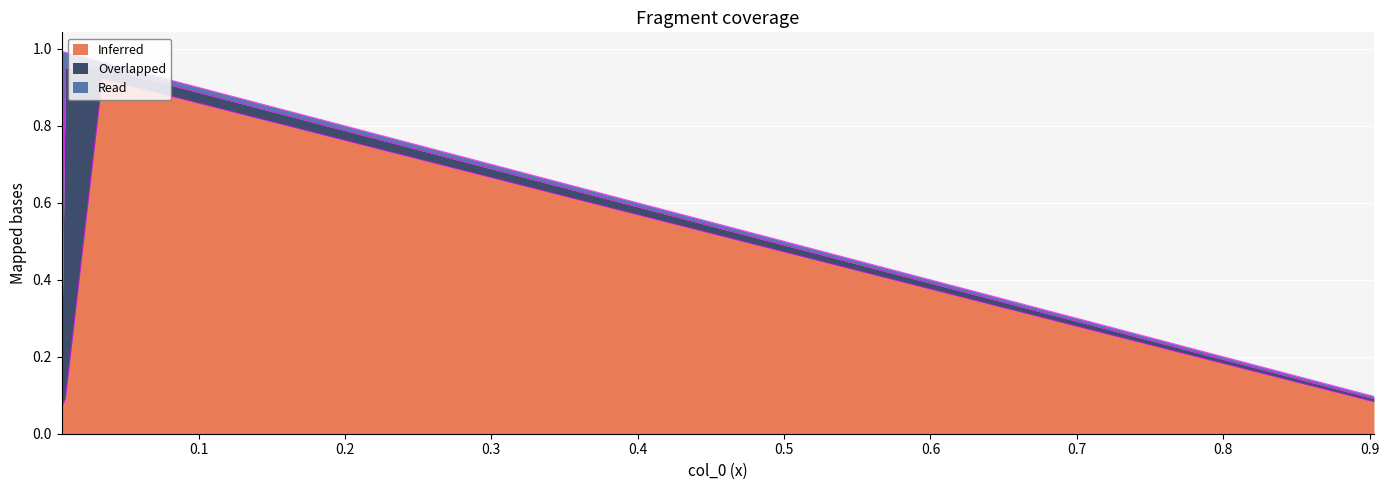

The col_2 series shows 0.1 at 0.9030324715985331. True or false?

False